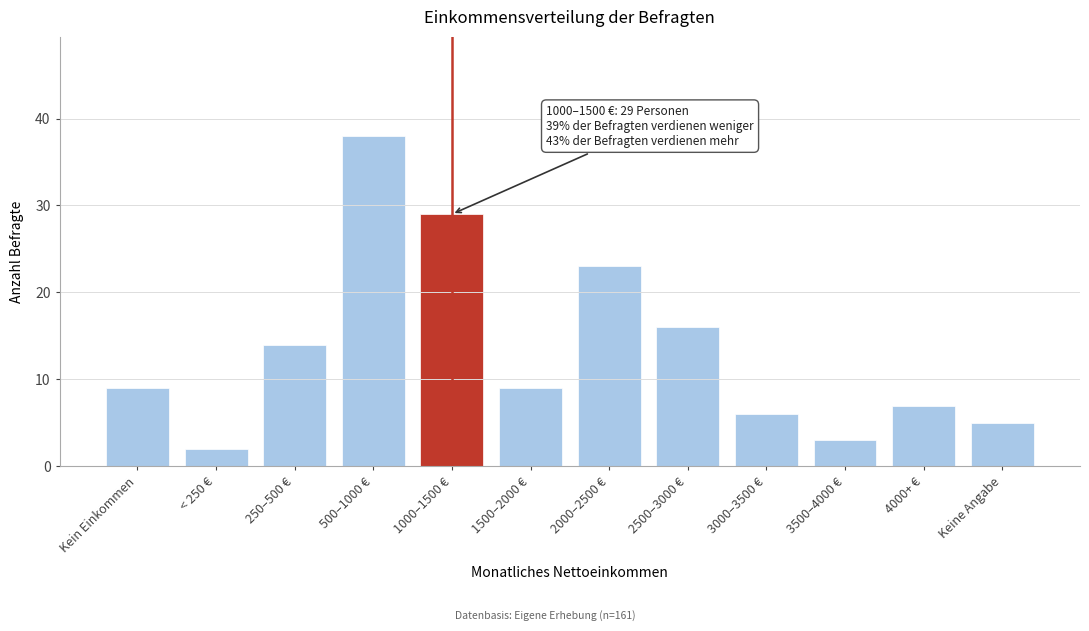

Reading left to right, what are all the values shown in this chart?

9	2	14	38	29	9	23	16	6	3	7	5